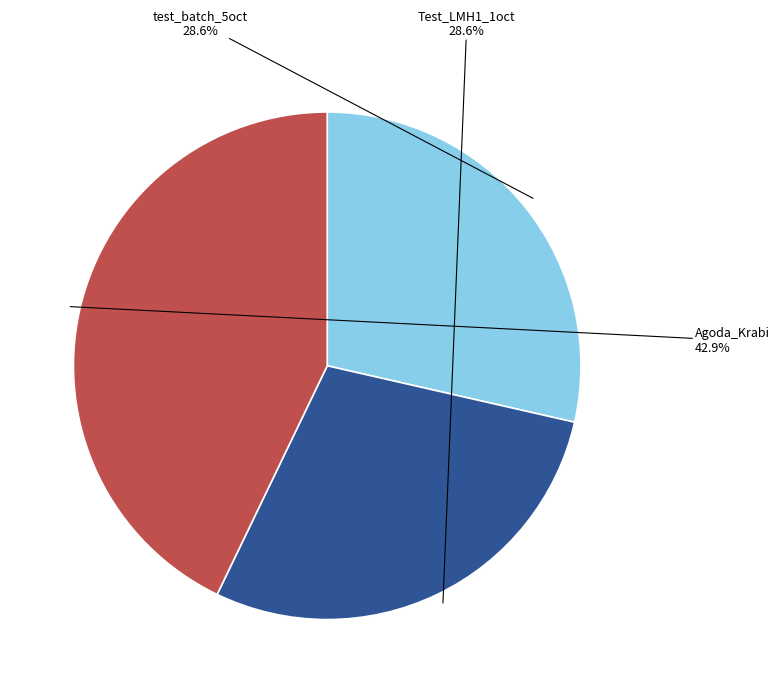

To the nearest percent, what percentage of the pie is Test_LMH1_1oct?

29%